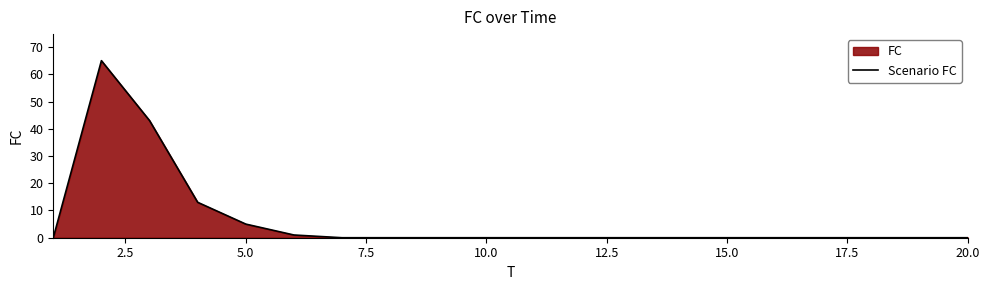

Does the chart display data point markers on the line(s)?

No